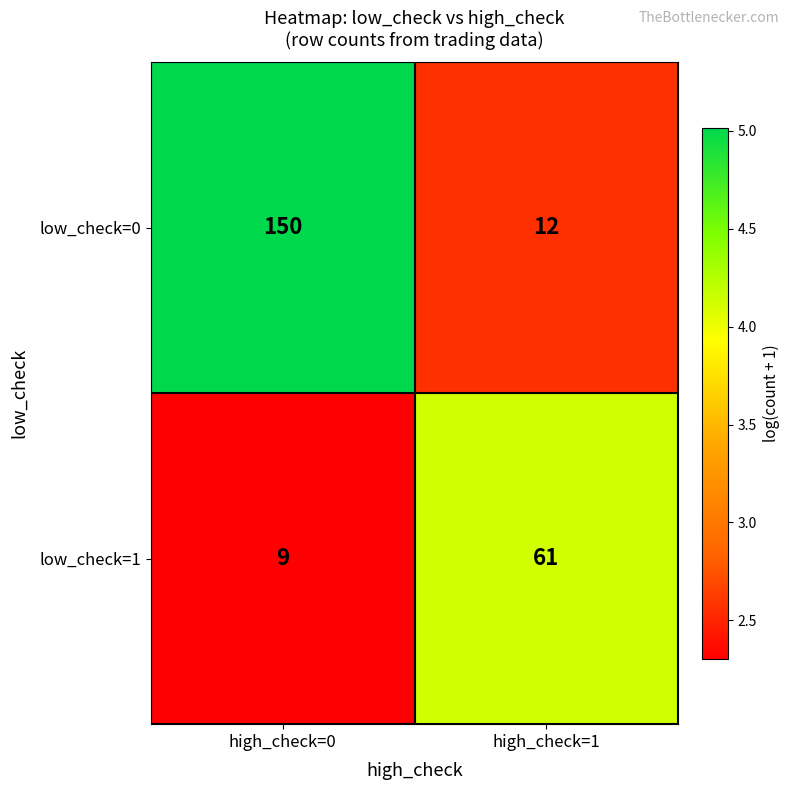

At which category does the chart reach its peak across all series?

high_check=0